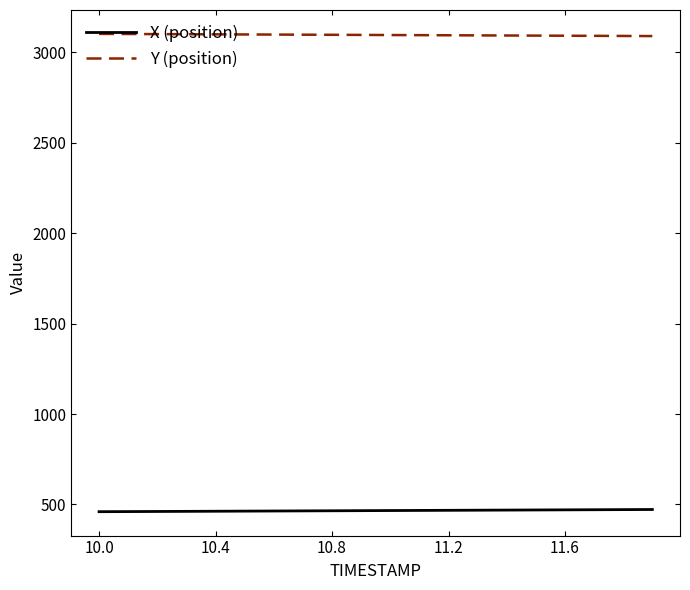

Which series has the largest total across all categories?

Y (position)